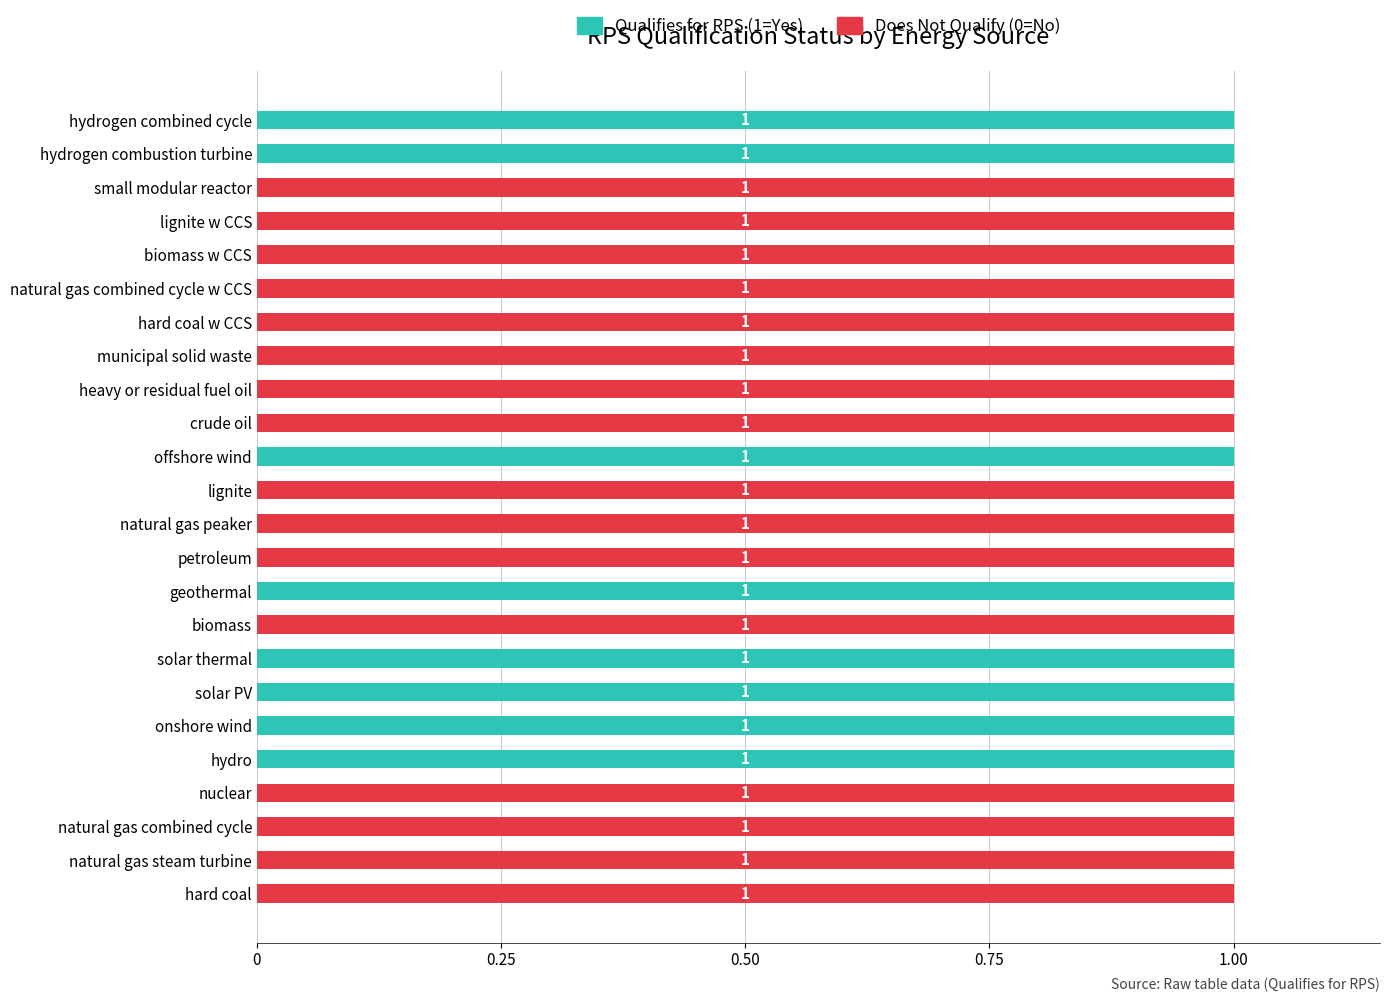

True or false: Qualifies for RPS (1=Yes) has a value of 1 at hydro.

True